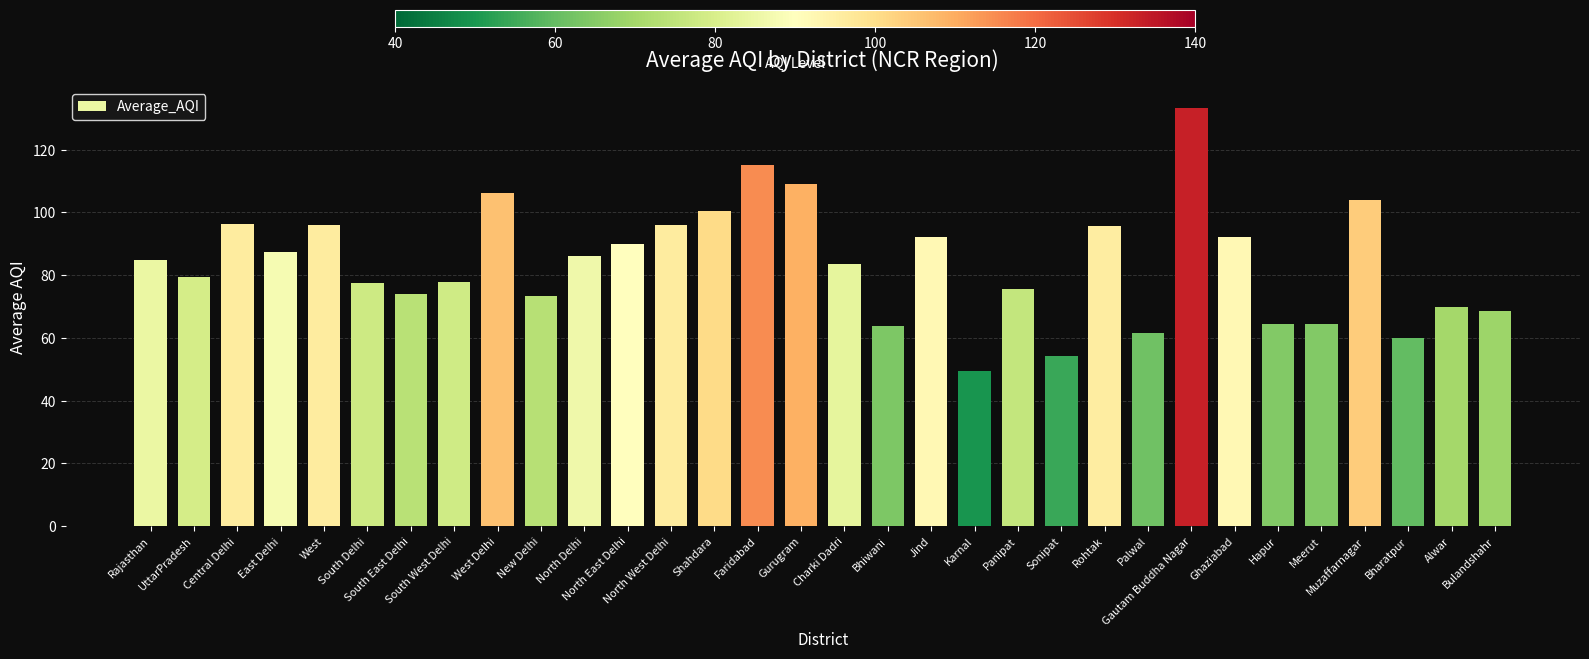

What is the change in value from Gurugram to Bhiwani?

-45.5